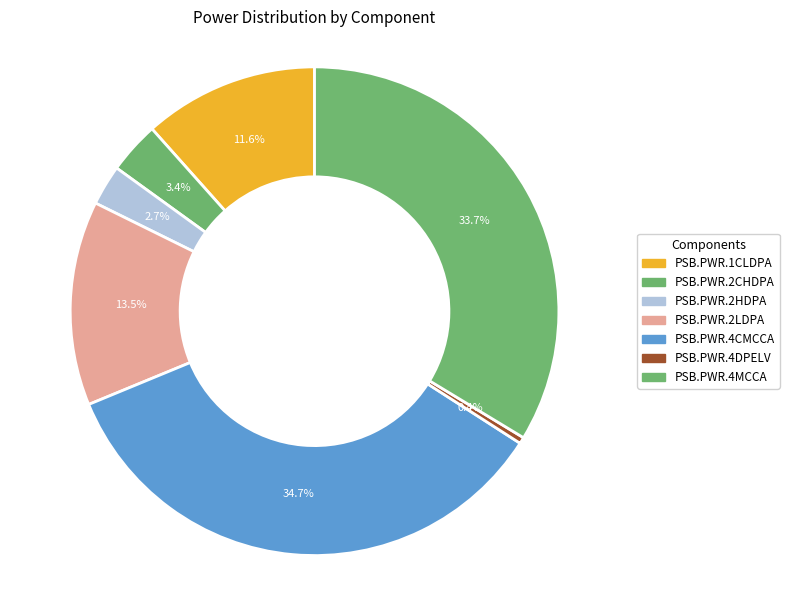

Count the number of slices in the pie.

7